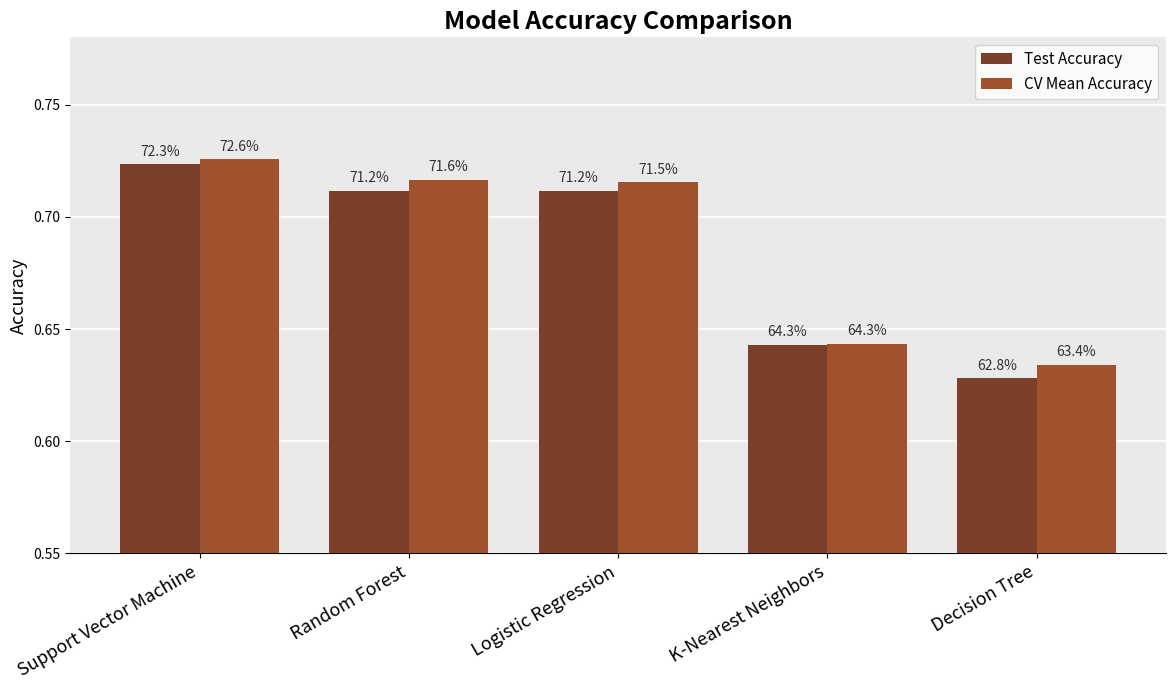

What are all the series names shown in the legend?

Test Accuracy, CV Mean Accuracy